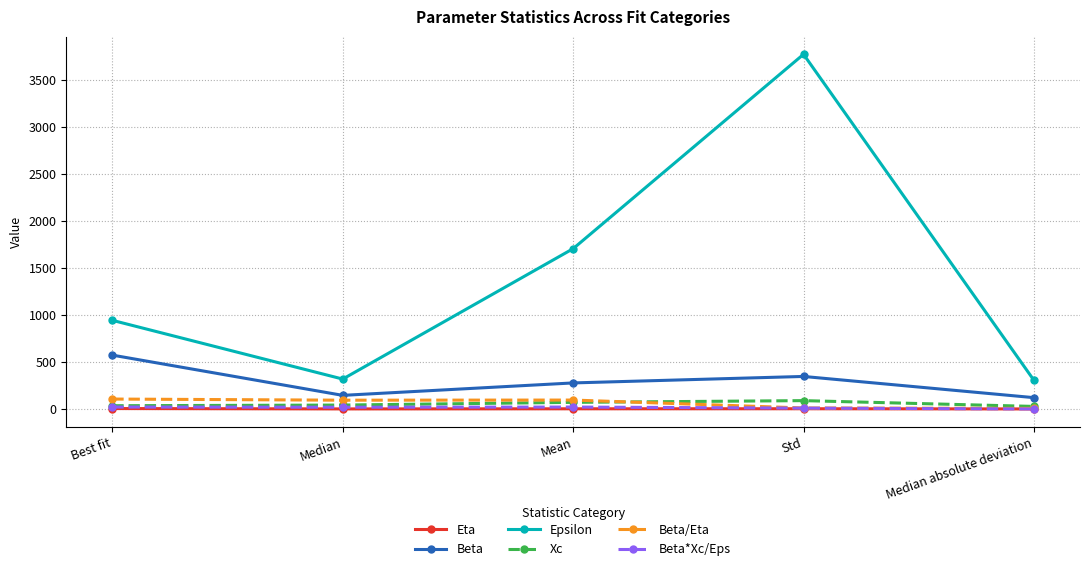

What is the difference between the second highest and minimum values in the Xc series?

43.2